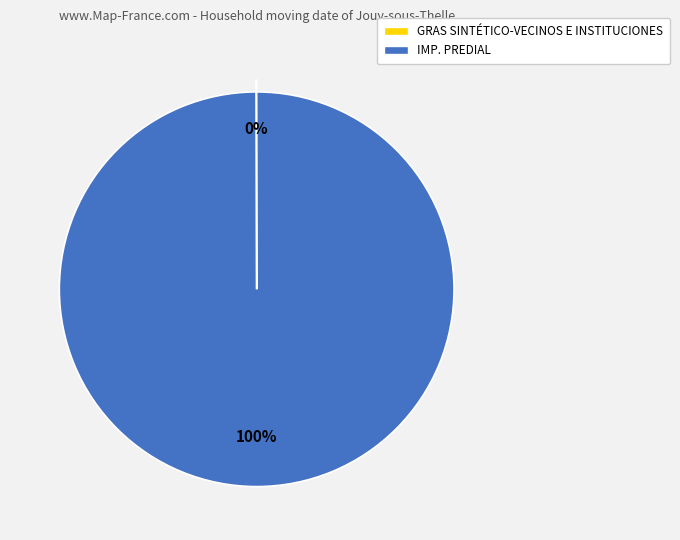

True or false: IMP. PREDIAL accounts for 88% of the total.

False